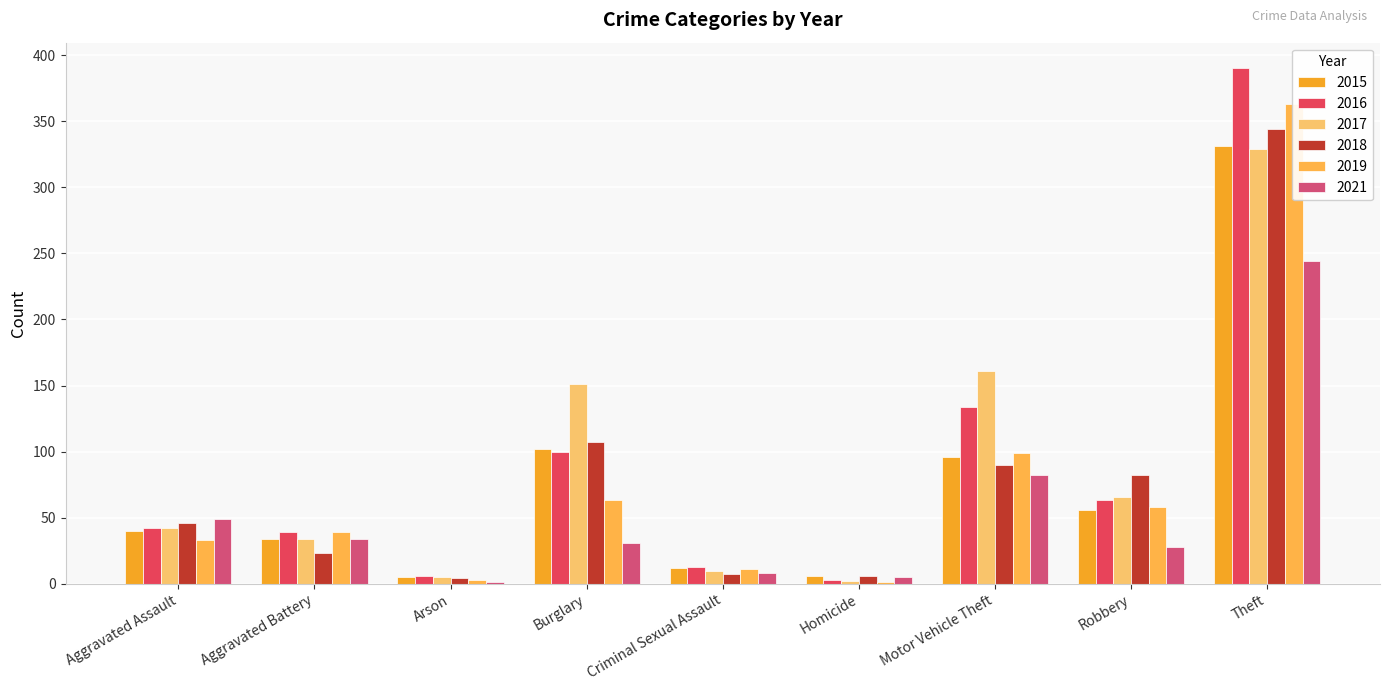

How many bars are there in each group?

6